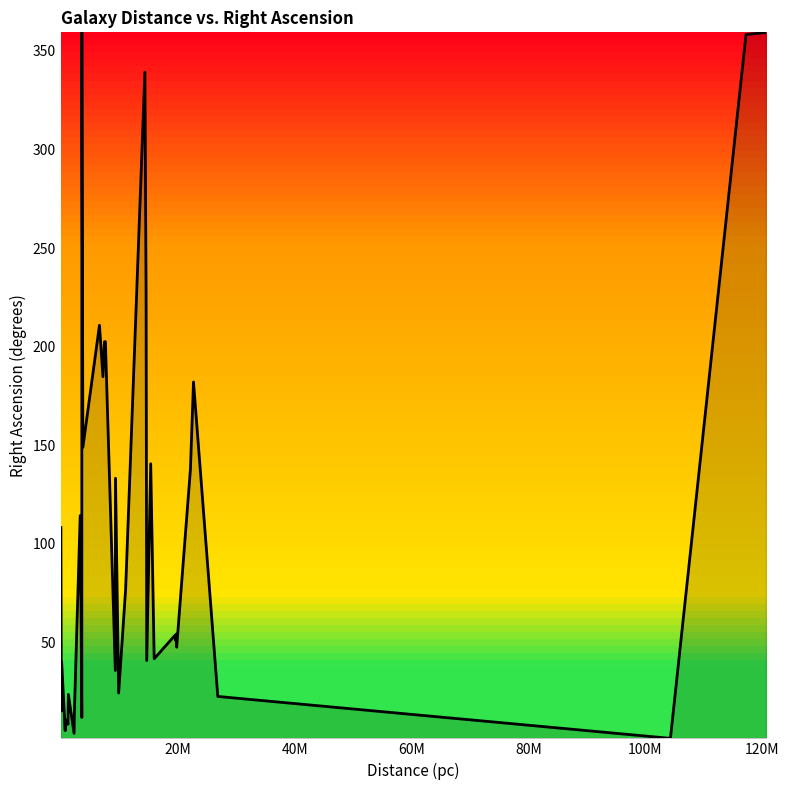

What is the difference between the maximum and minimum values?

358.3